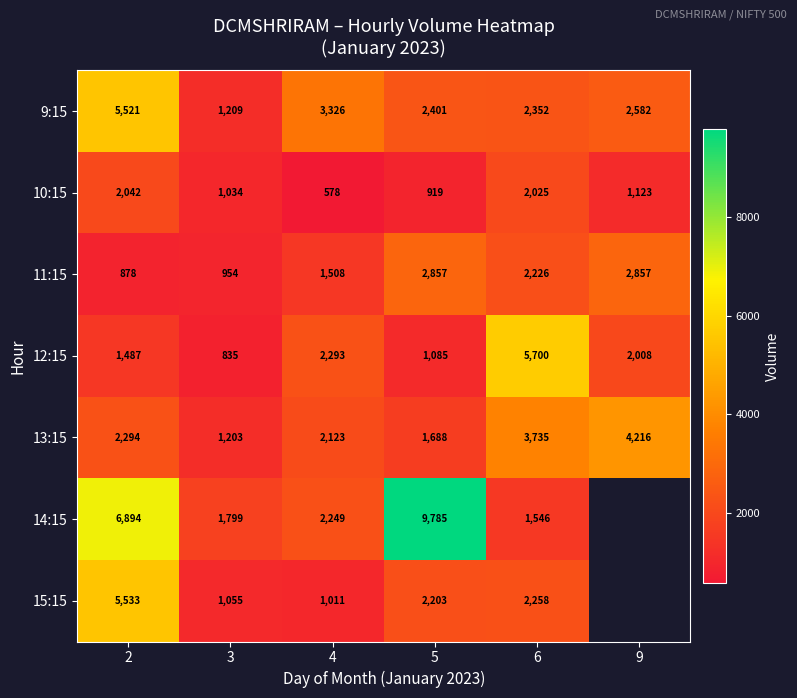

At which label is 9:15 closest to 3365?

4